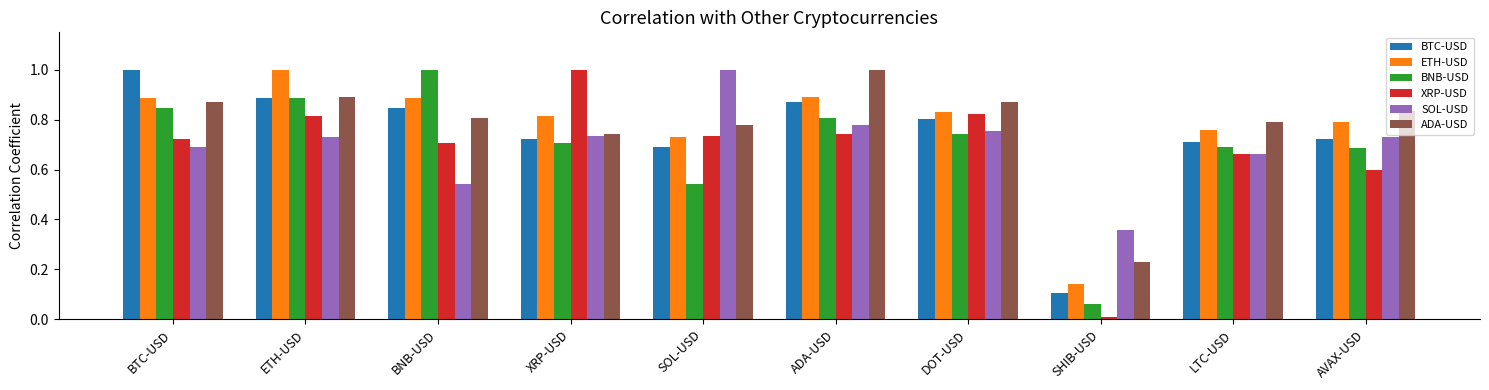

What is the label of the 4th bar from the right?

DOT-USD